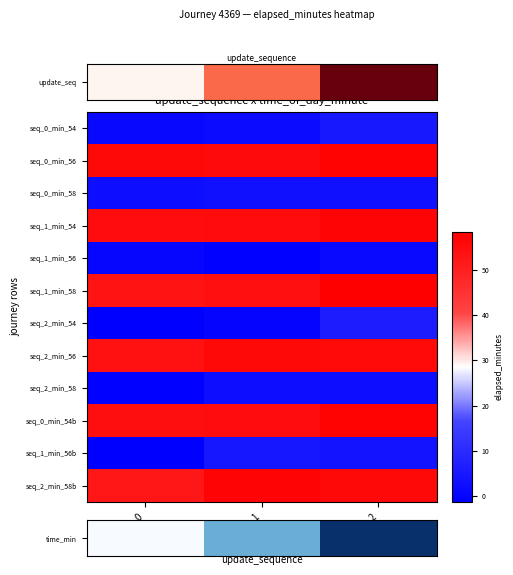

List the series in order of their peak value, highest first.

seq_1_min_58, time_min, seq_0_min_56, seq_0_min_54b, seq_1_min_54, seq_2_min_58b, seq_2_min_56, seq_2_min_54, seq_1_min_56b, seq_0_min_58, seq_2_min_58, seq_1_min_56